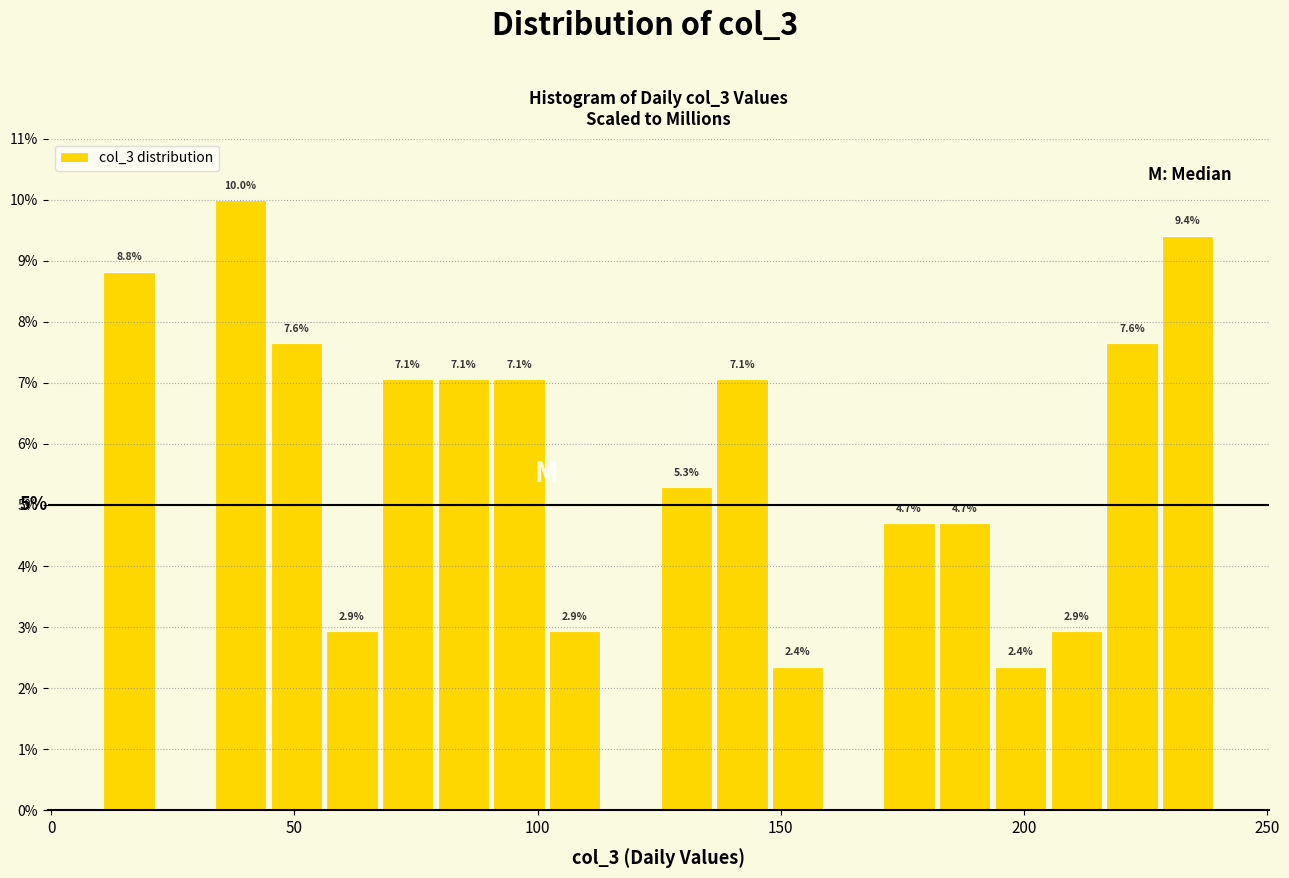

Read against the x-axis, roughly where is the centre of the tallest bar?

40